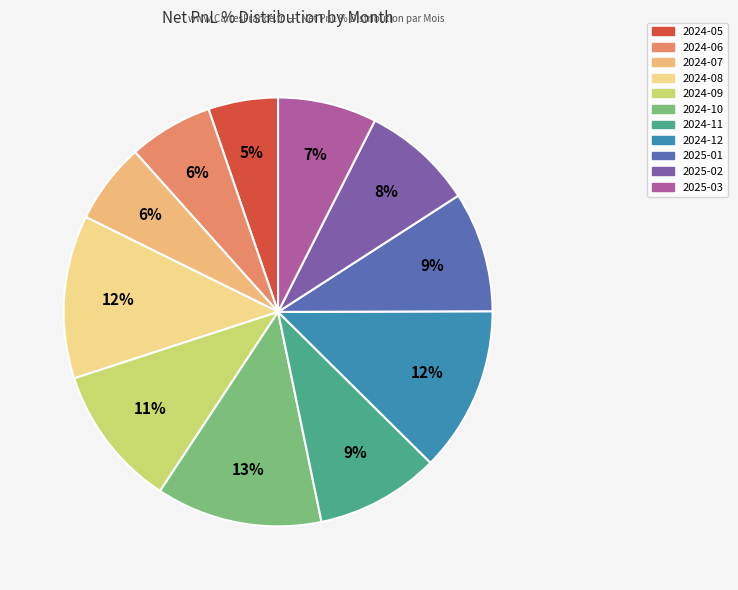

What is the ratio of the value at 2024-11 to the value at 2024-12?

0.7